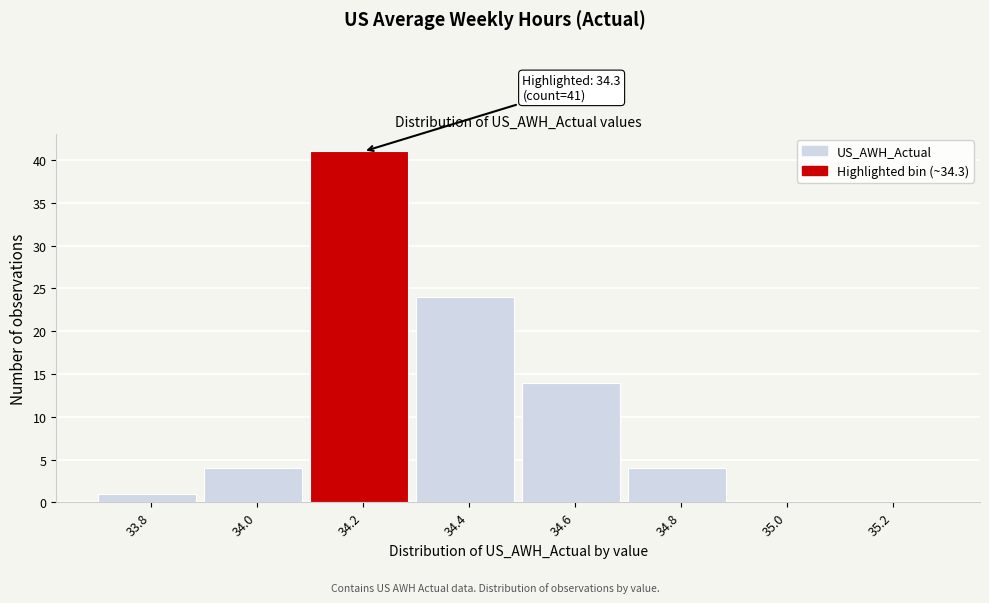

Reading left to right, list all the values displayed in this chart.

33.8=1	34.0=4	34.2=41	34.4=24	34.6=14	34.8=4	35.0=0	35.2=0